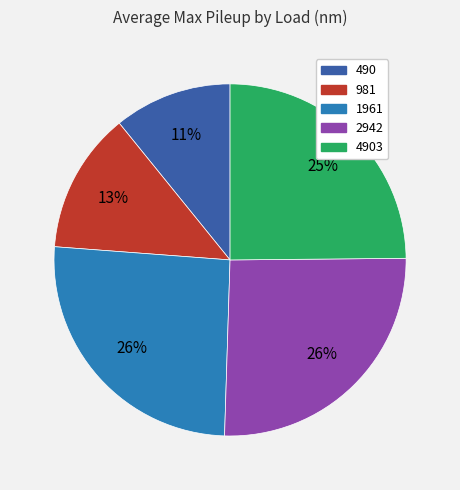

Does any single category account for the majority?

No